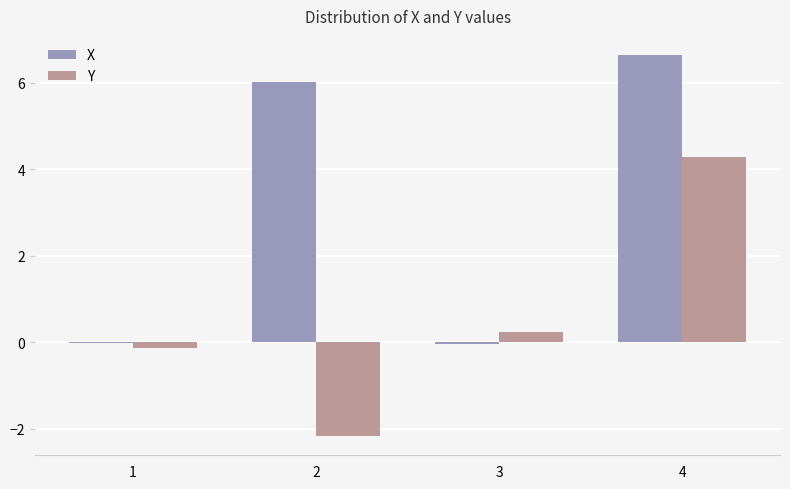

True or false: X has a value of 6.0 at 2.

True